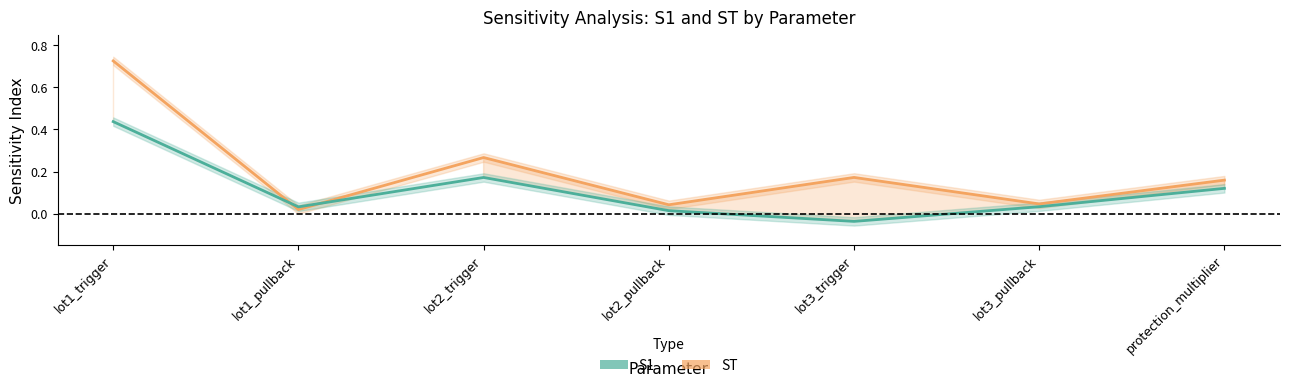

What position from the right is lot3_trigger?

3